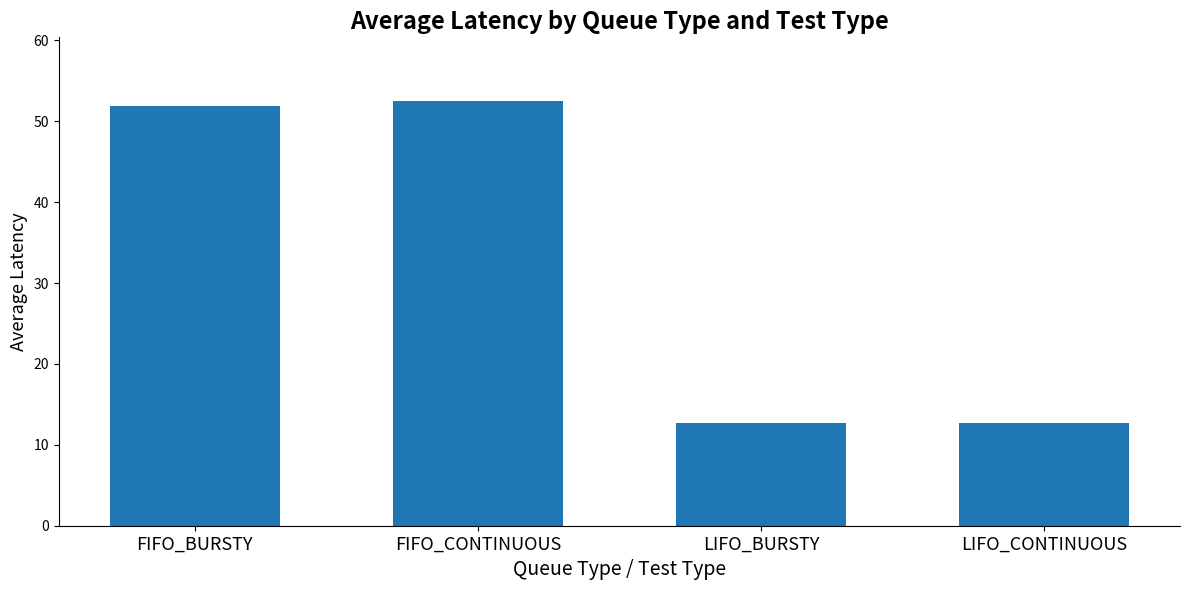

Does the chart contain any negative values?

No